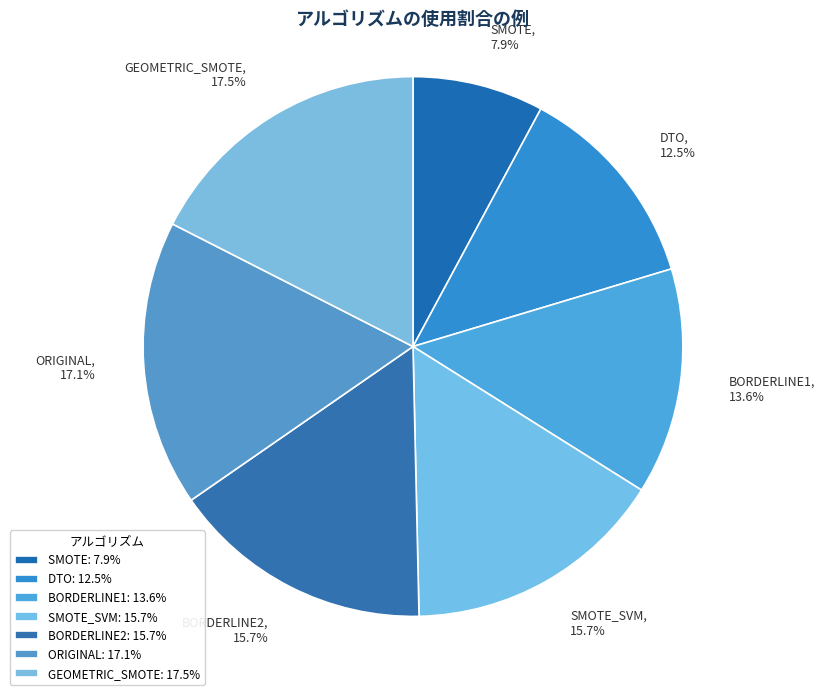

Approximately how many times larger is the value at BORDERLINE2 compared to SMOTE_SVM?

1.0